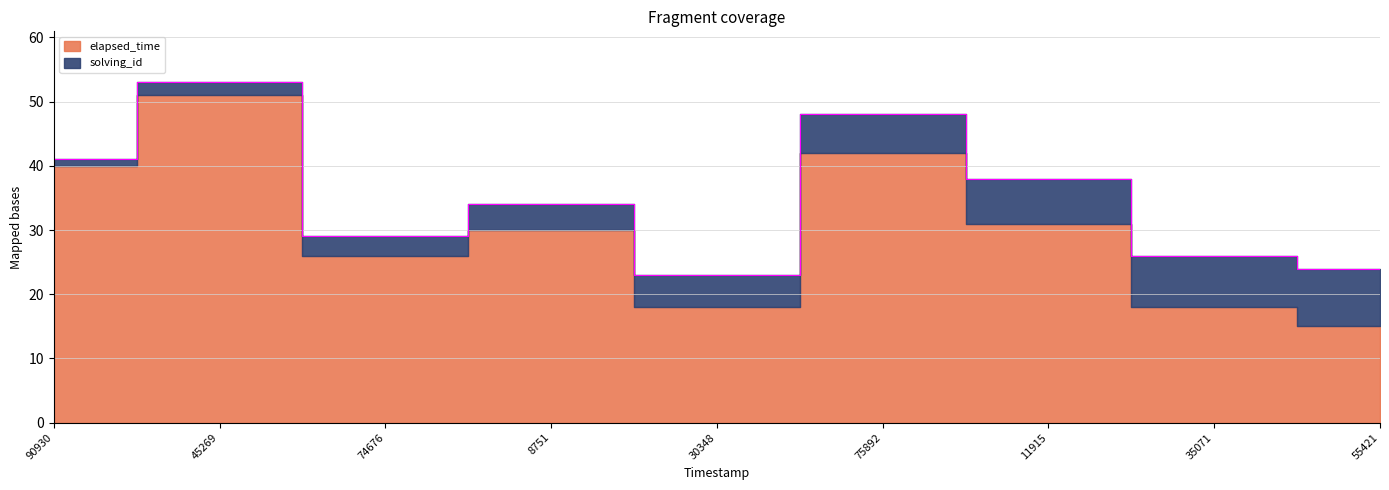

Where is the first local minimum?

74676